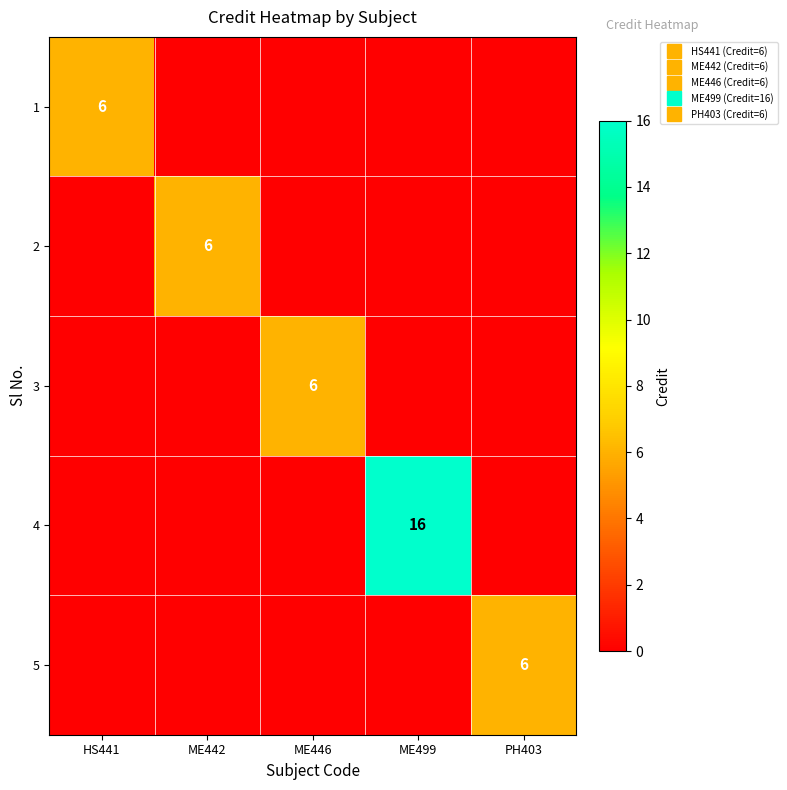

What is the maximum value for 5?

6